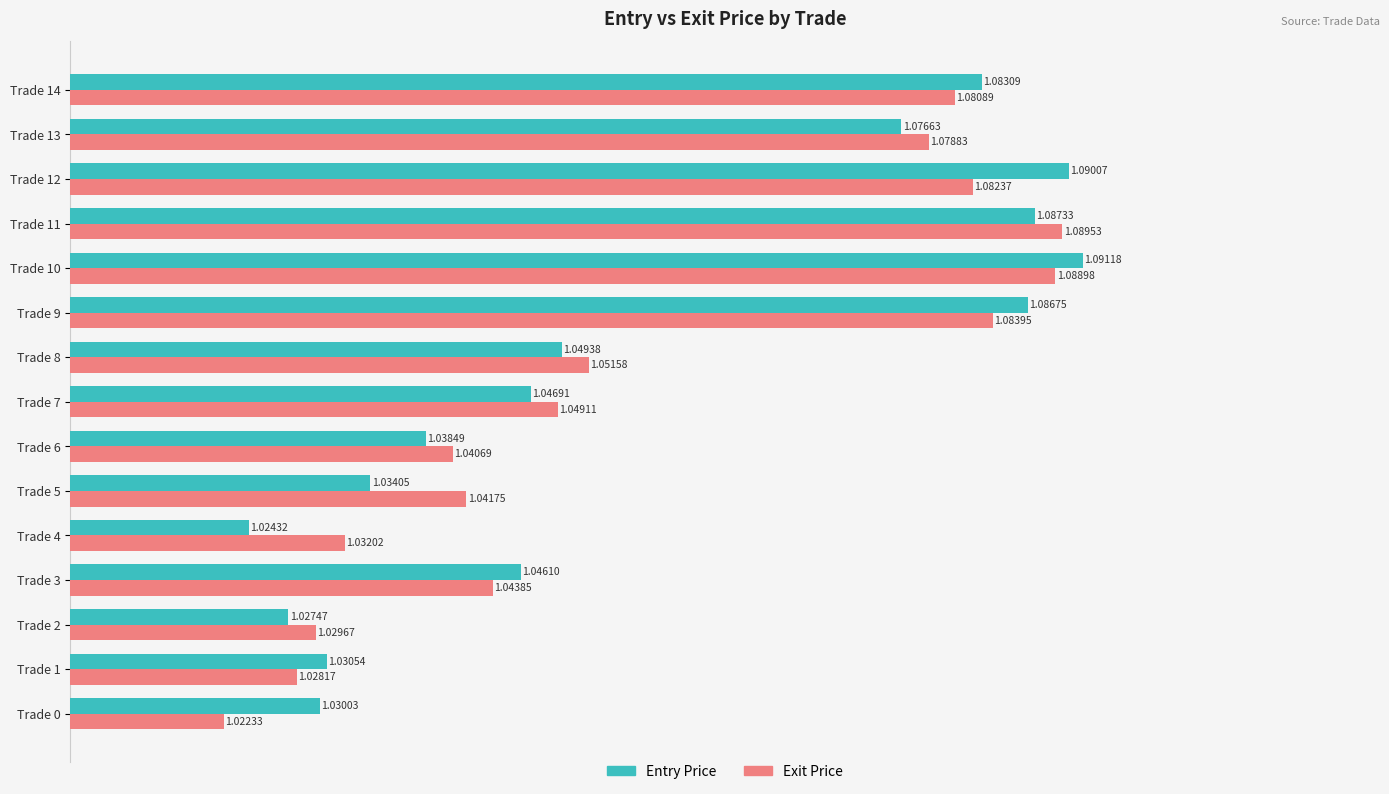

At which category is the sum across all series the highest?

Trade 10